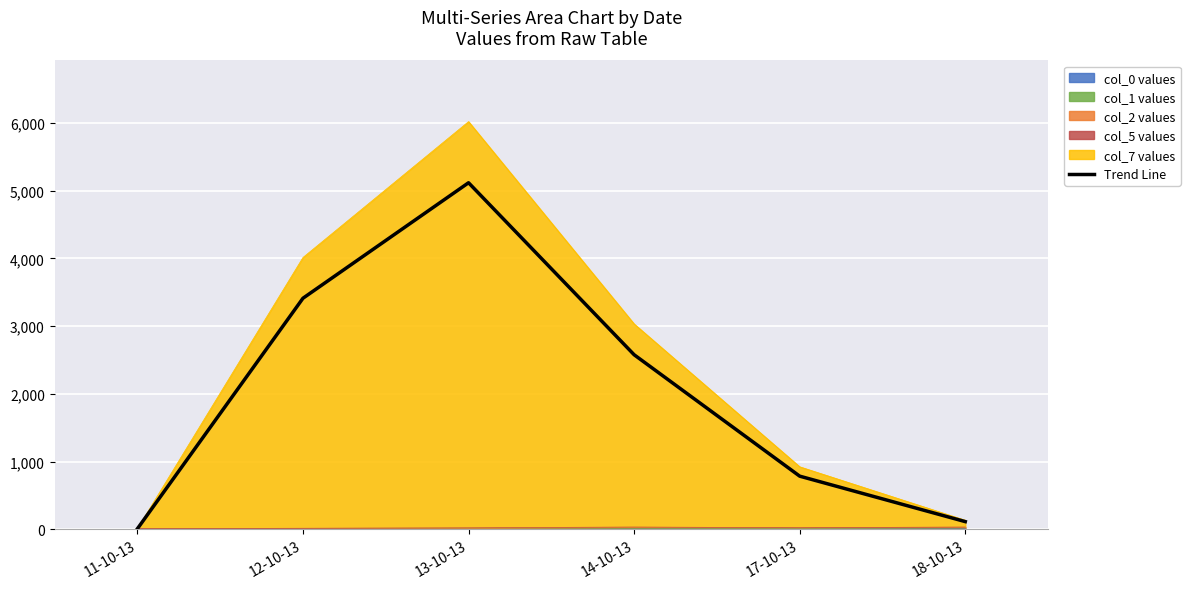

Reading left to right, extract all data points from this chart.

6.8	3411.9	5117.8	2577.2	783.7	112.2